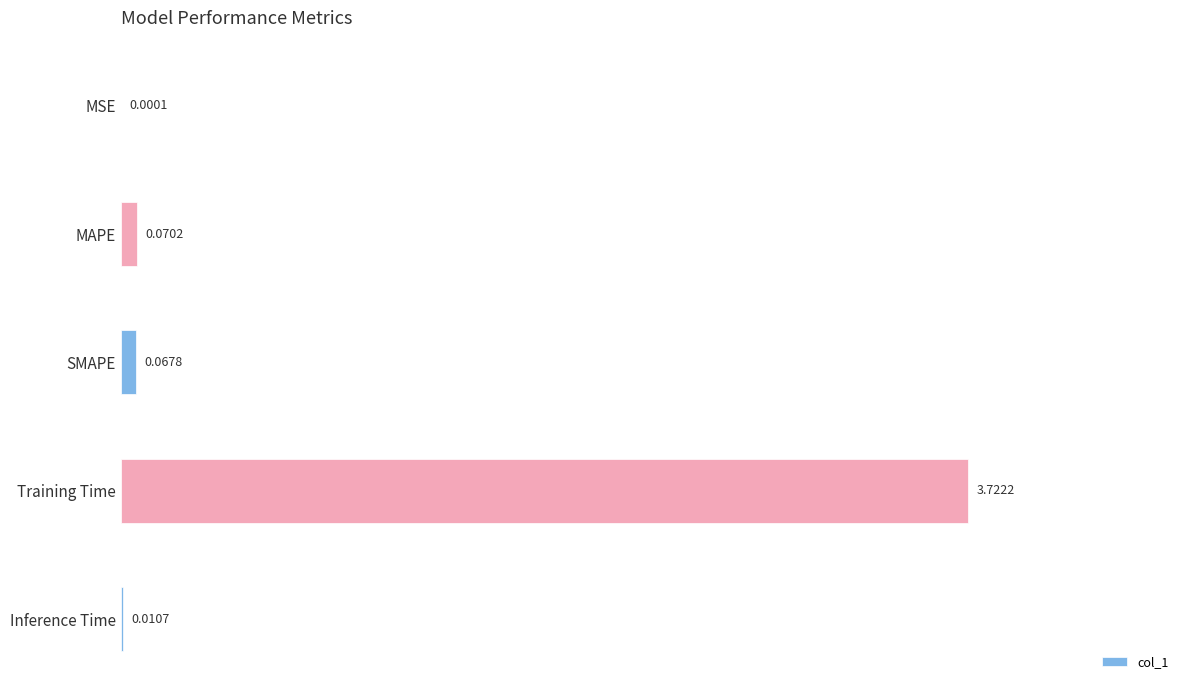

What is the sum of all values?

3.9